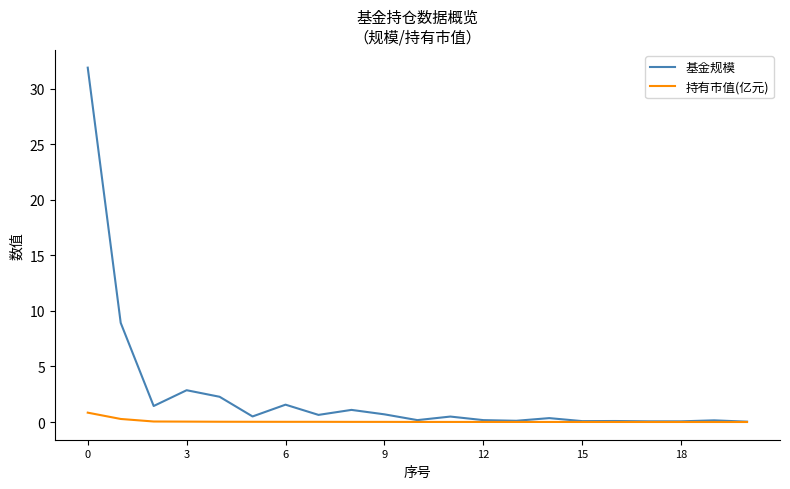

Does the chart display data point markers on the line(s)?

No